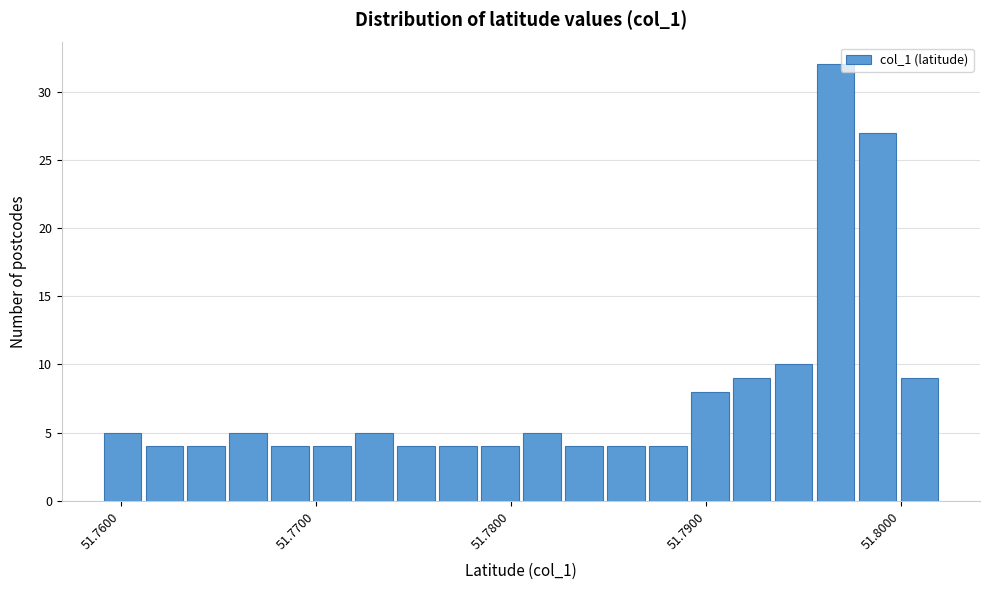

Around what value on the x-axis is the tallest bar? Give the approximate position of its centre, as read against the axis.

51.797